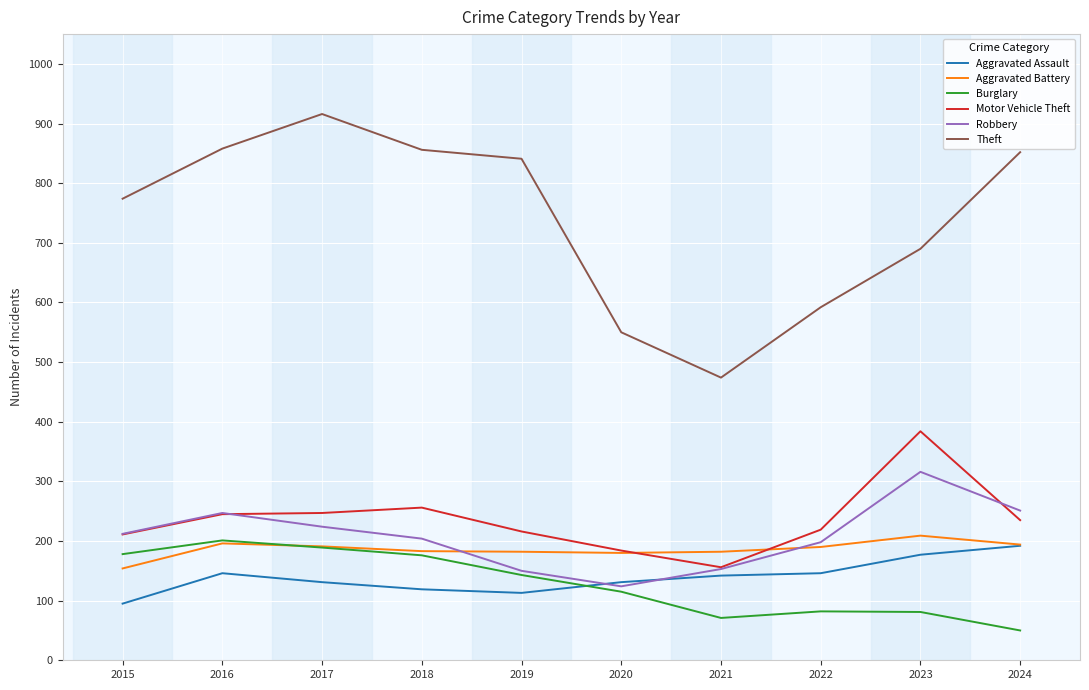

True or false: Theft and Burglary intersect in this chart.

False